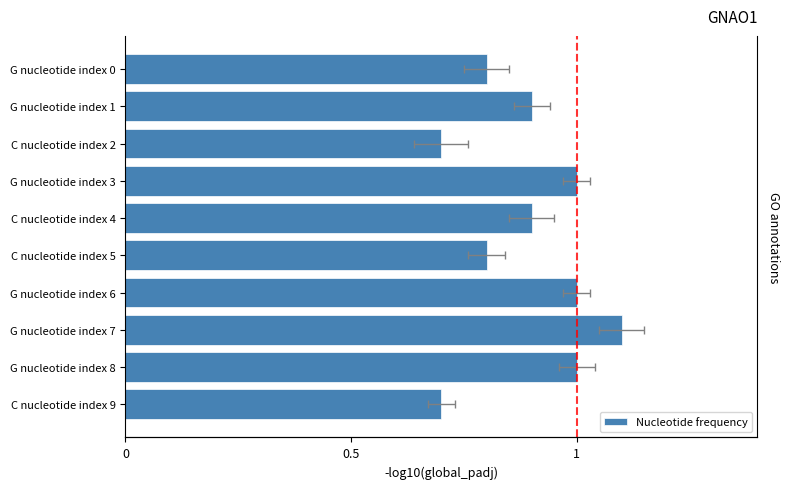

Reading left to right, list all the values displayed in this chart.

0.8	0.9	0.7	1.0	0.9	0.8	1.0	1.1	1.0	0.7